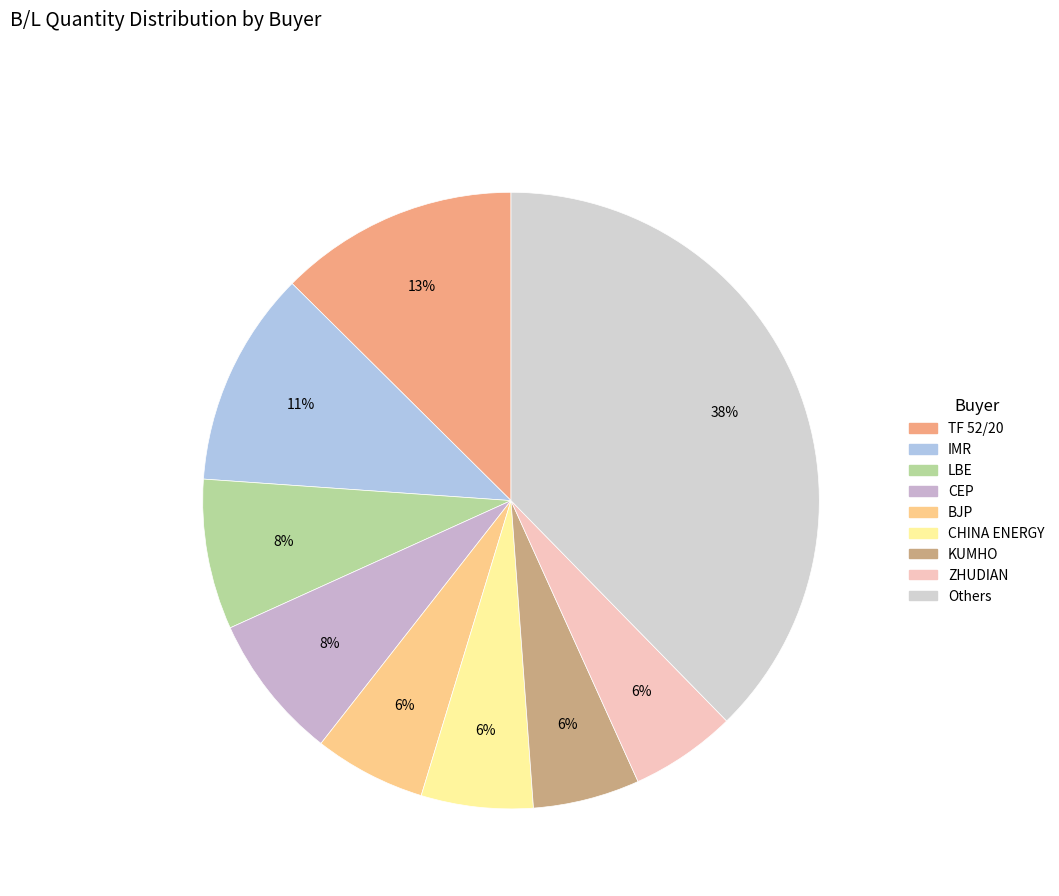

How many slices are in this pie chart?

9